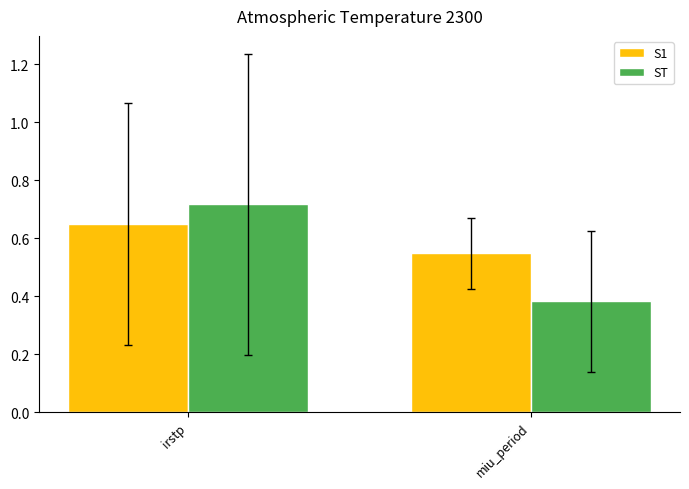

At which category does the chart reach its minimum across all series?

miu_period